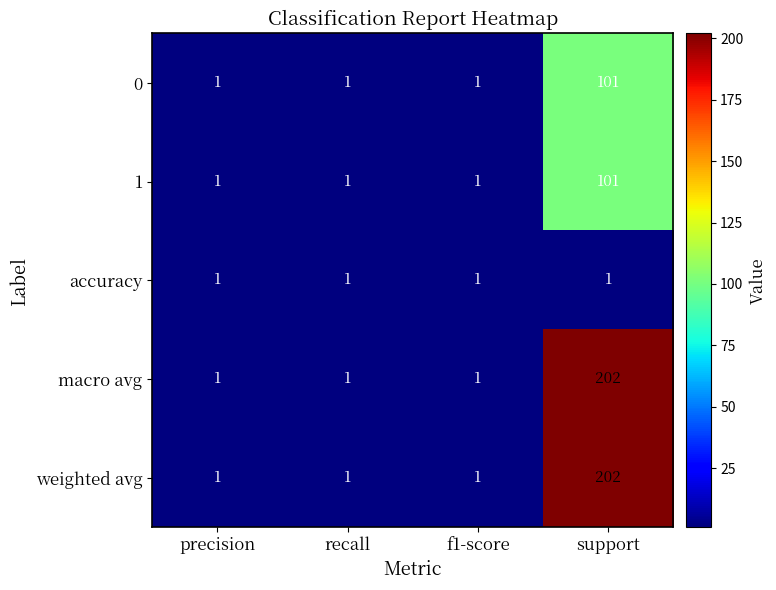

Reading left to right, list all the values displayed in this chart.

0: precision=1	recall=1	f1-score=1	support=101
1: precision=1	recall=1	f1-score=1	support=101
accuracy: precision=1	recall=1	f1-score=1	support=1
macro avg: precision=1	recall=1	f1-score=1	support=202
weighted avg: precision=1	recall=1	f1-score=1	support=202